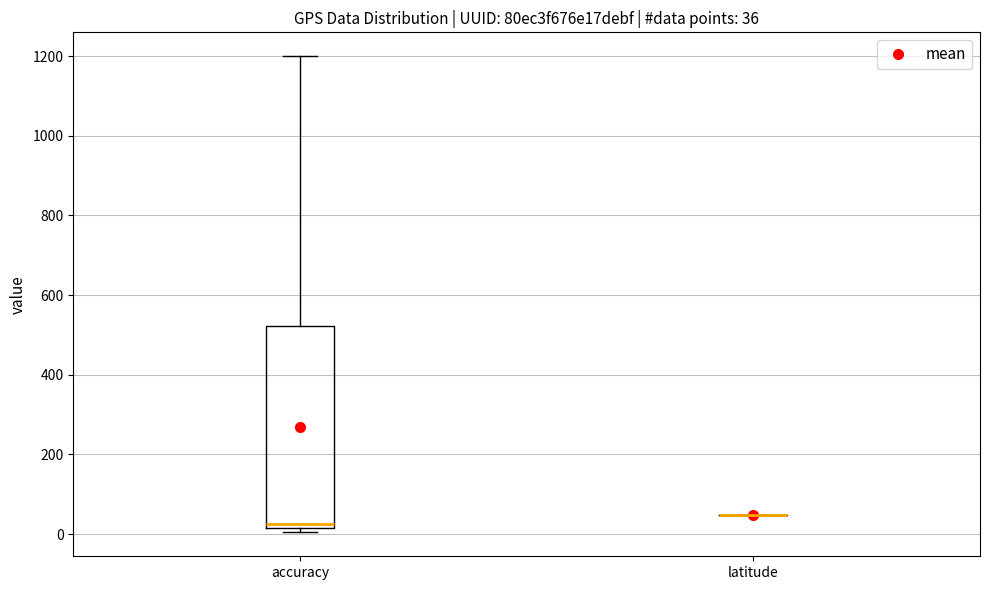

Comparing the boxes themselves (not the whiskers), which one is the tallest?

accuracy